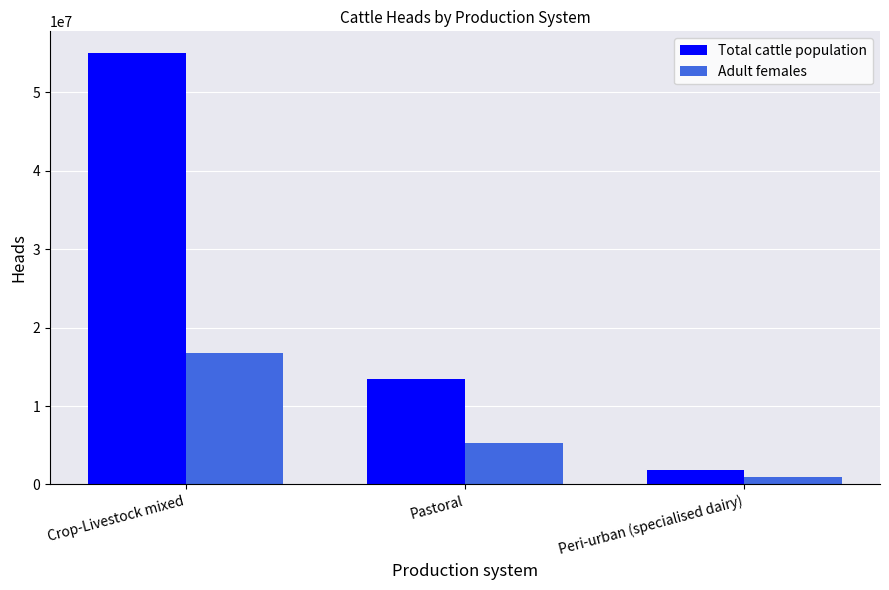

At which category is the sum across all series the highest?

Crop-Livestock mixed